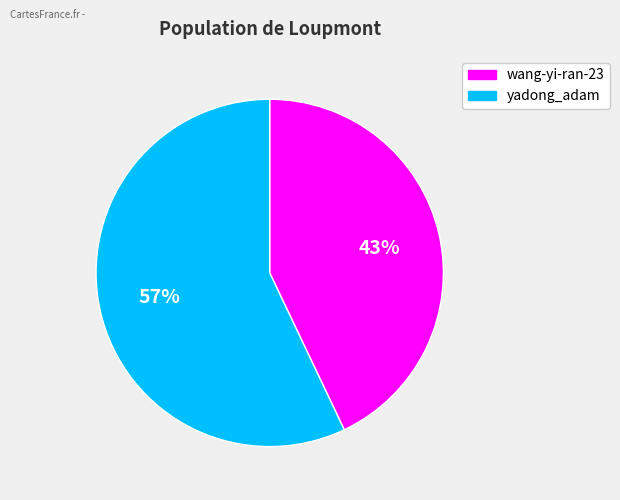

Which category has the smallest portion of the pie?

wang-yi-ran-23